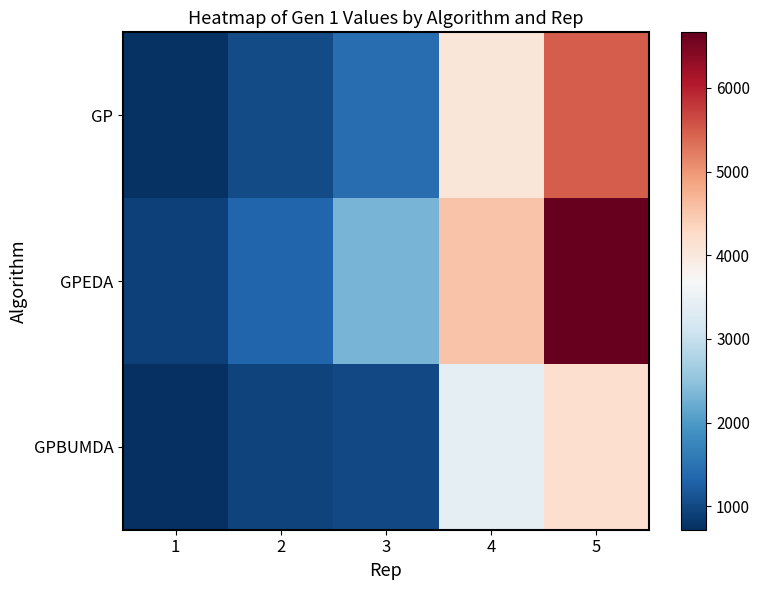

Reading left to right, list all the values displayed in this chart.

GP: 1=753	2=1035	3=1431	4=4050	5=5492
GPEDA: 1=923	2=1342	3=2317	4=4549	5=6663
GPBUMDA: 1=720	2=951	3=1004	4=3425	5=4185